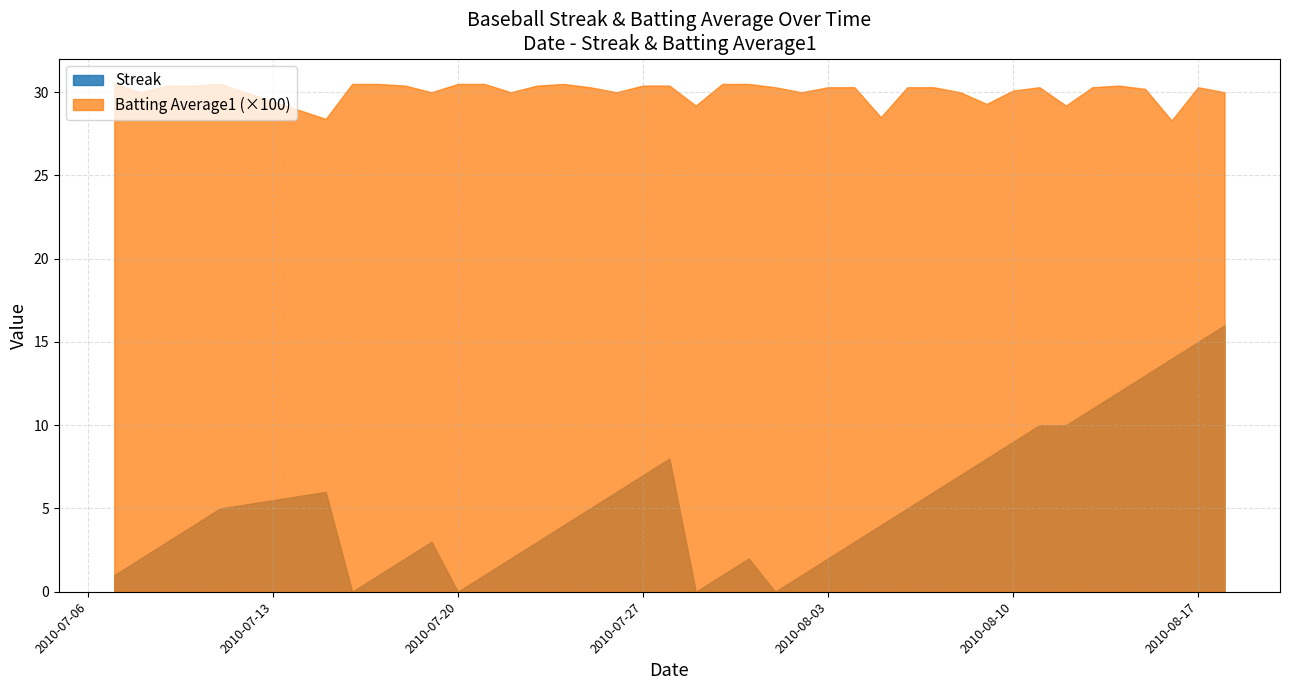

How many lines are shown in the chart?

2